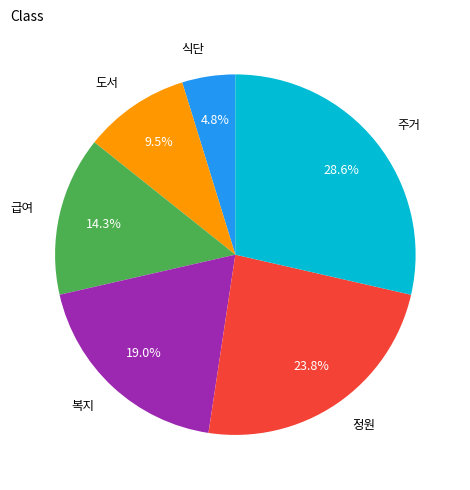

Approximately how many times larger is the value at 급여 compared to 정원?

0.6